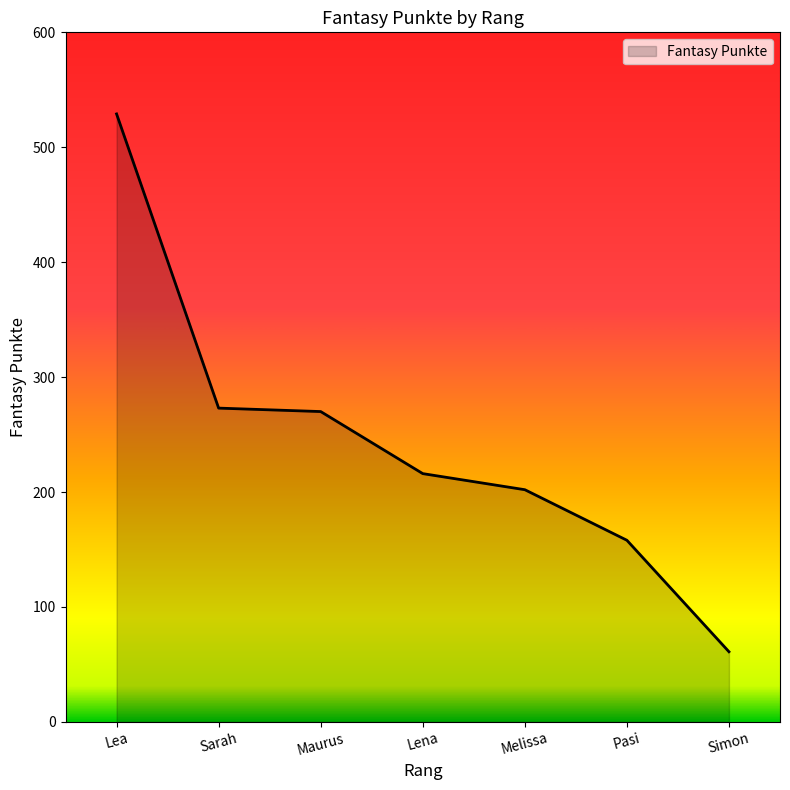

What is the difference between the maximum and minimum values?

468